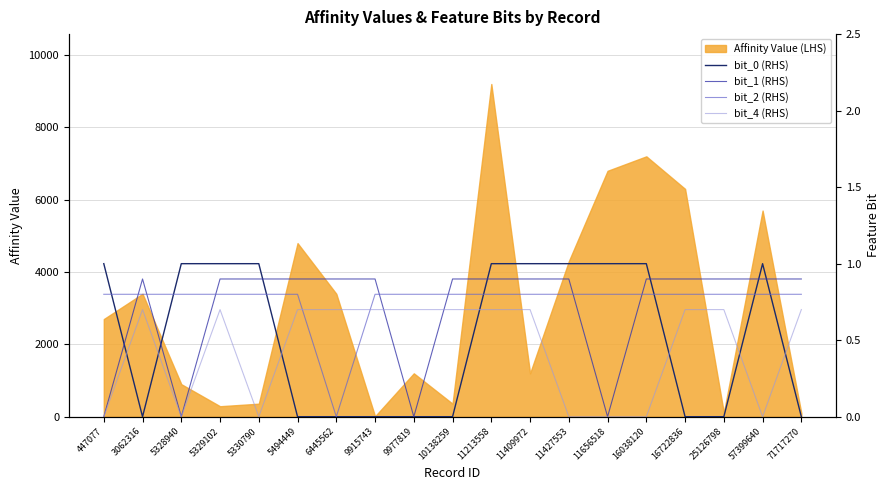

How many interior local peaks does the bit_0 (RHS) series have?

1